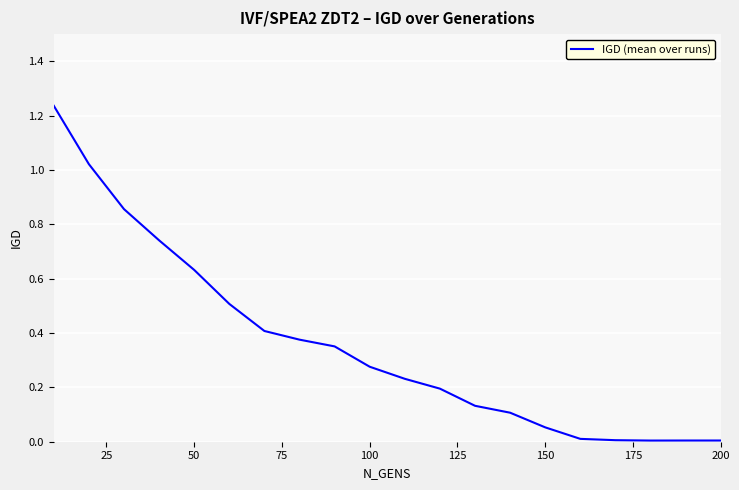

Is this an area chart (filled region under the line)?

No